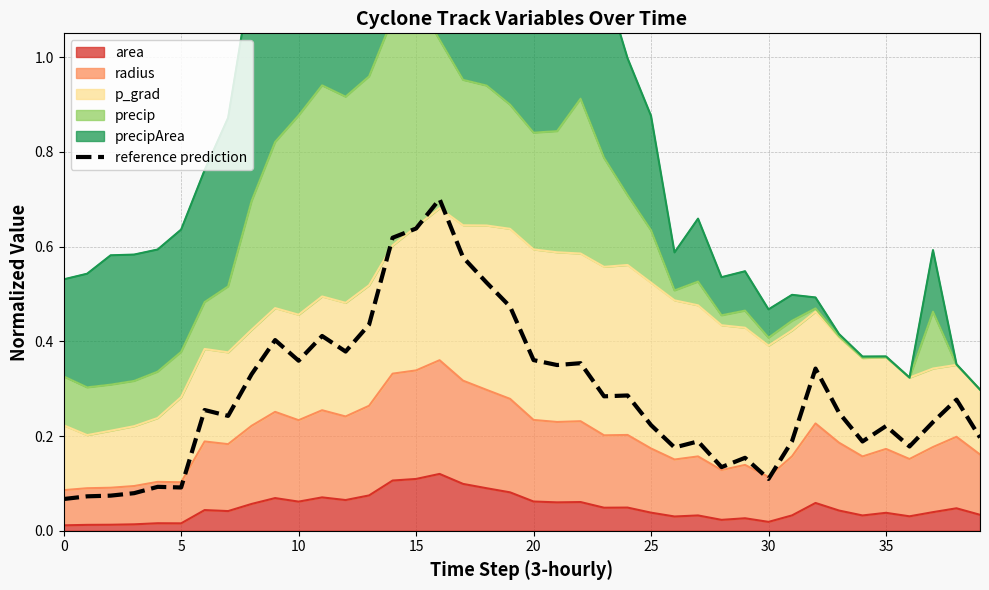

What is the label of the 13th point from the right?

27